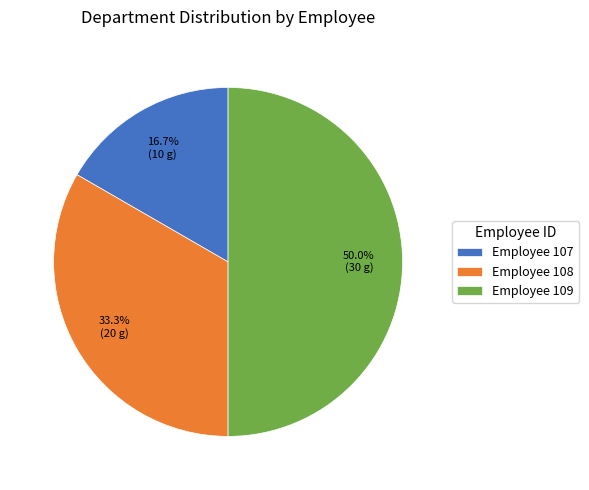

Rank the categories by value from lowest to highest.

Employee 107, Employee 108, Employee 109